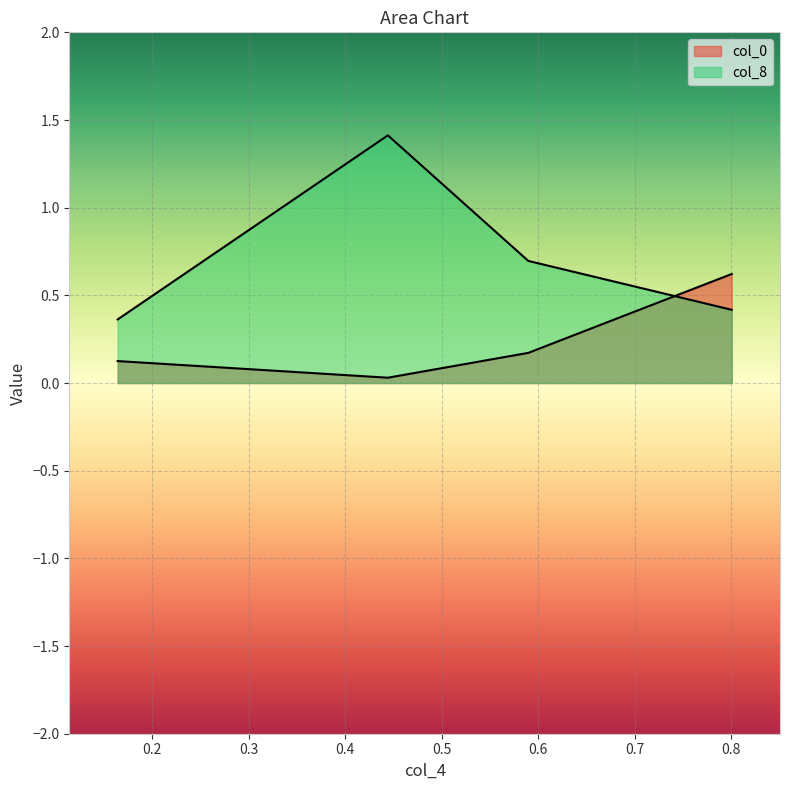

How many times do col_8 and col_0 cross each other?

1